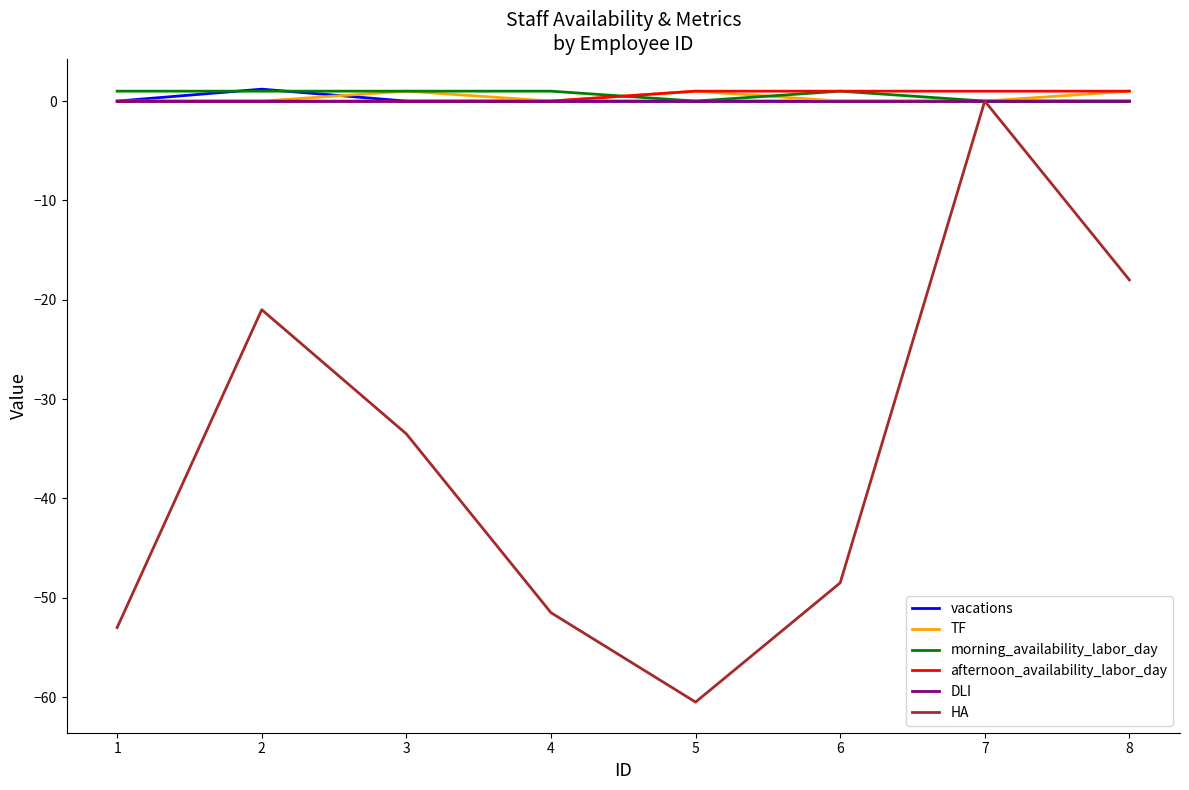

At which category is the sum across all series the highest?

7